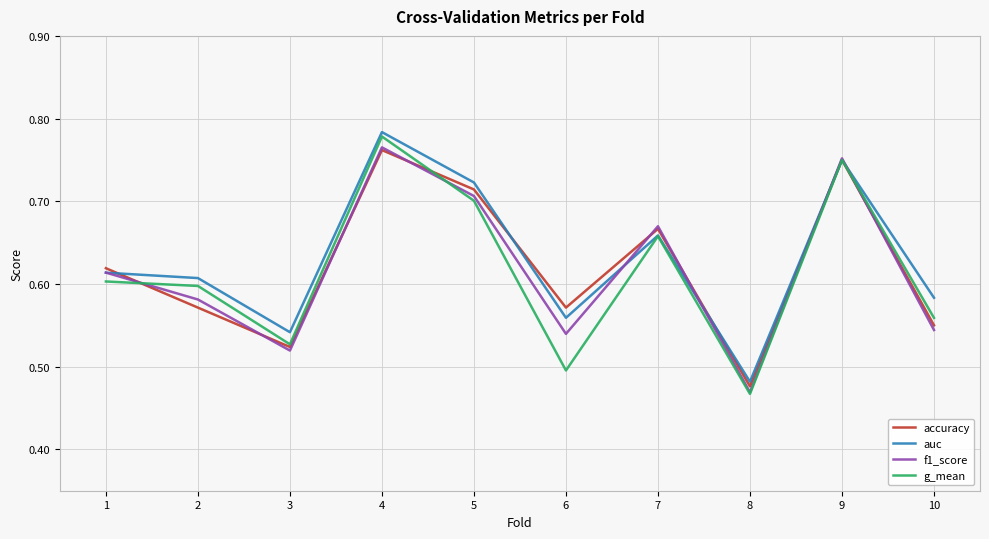

Which series ends up on top after the final intersection of f1_score and g_mean?

g_mean